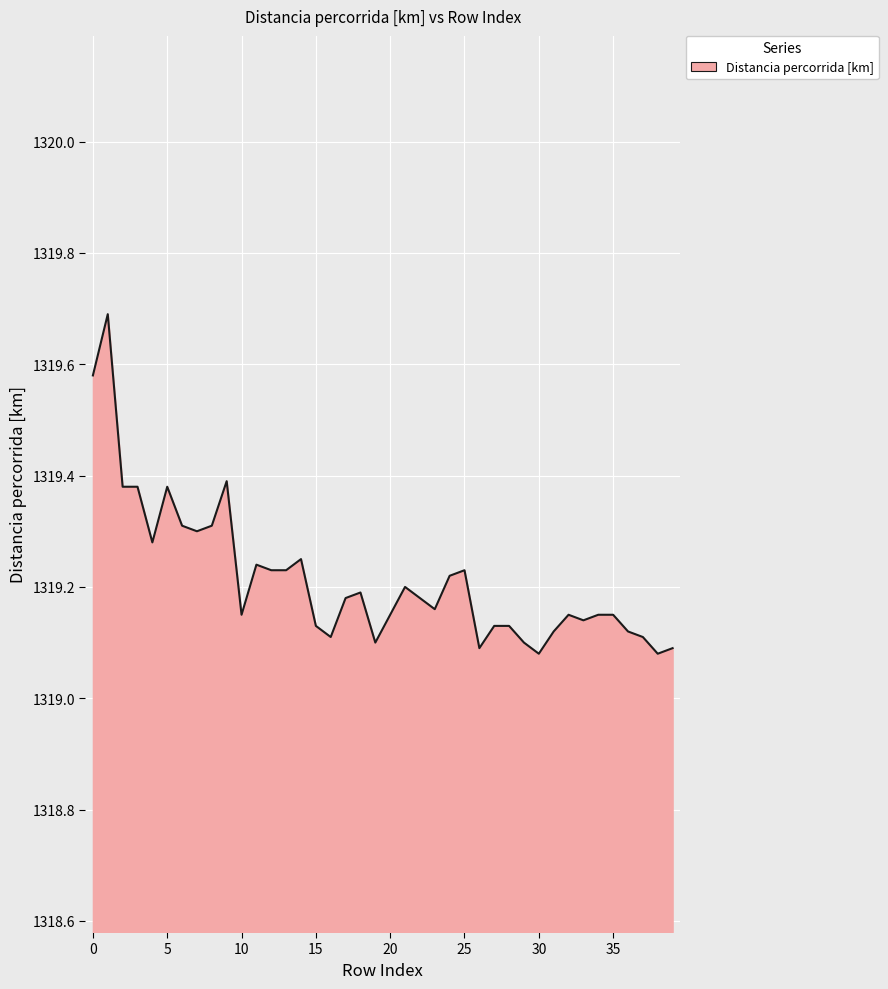

What is the greatest value displayed?

1319.7